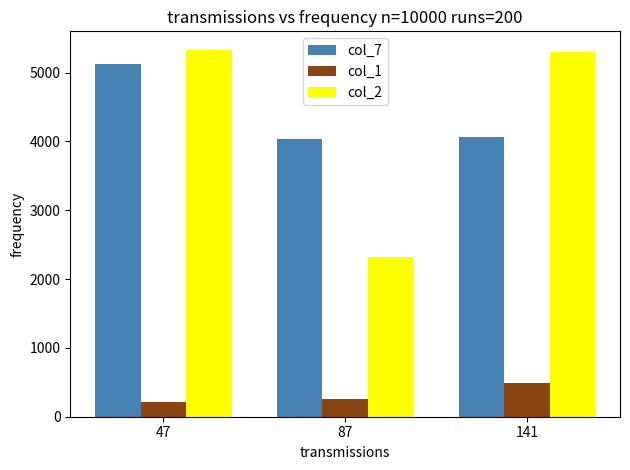

How many bars are there in total?

9